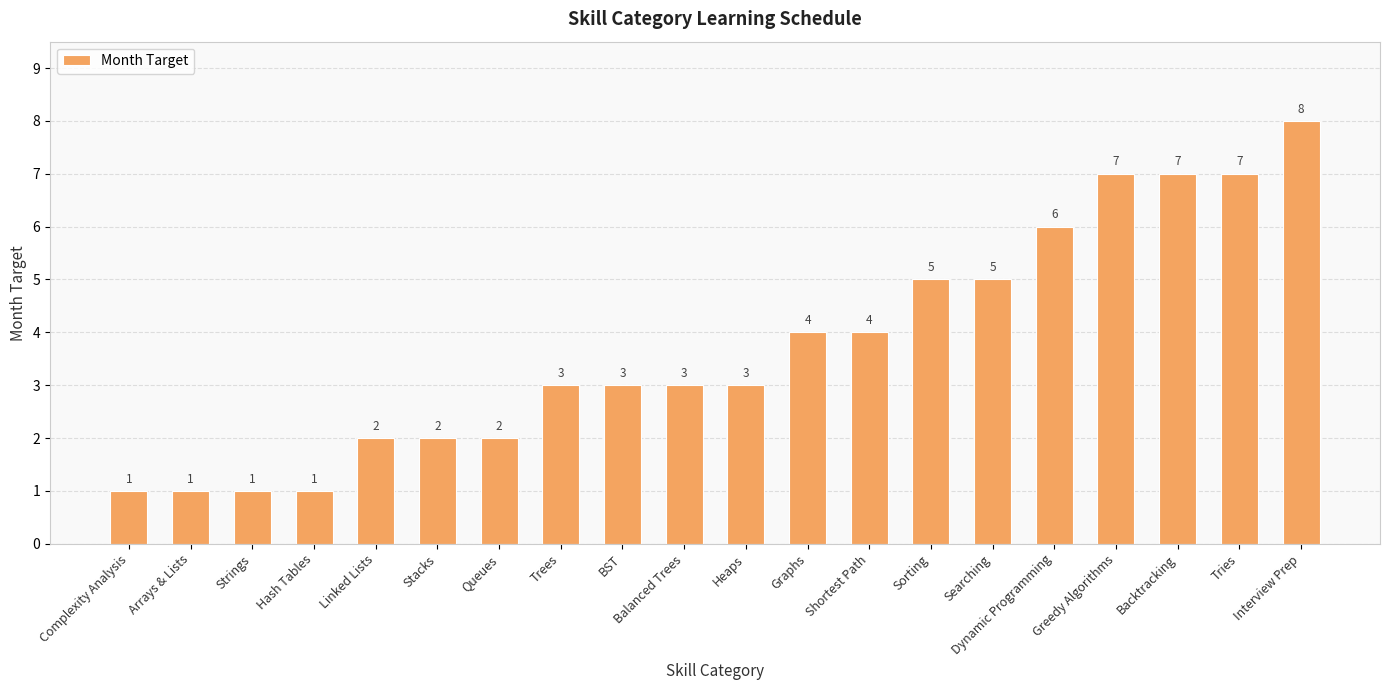

True or false: the data shows 4 at Dynamic Programming.

False